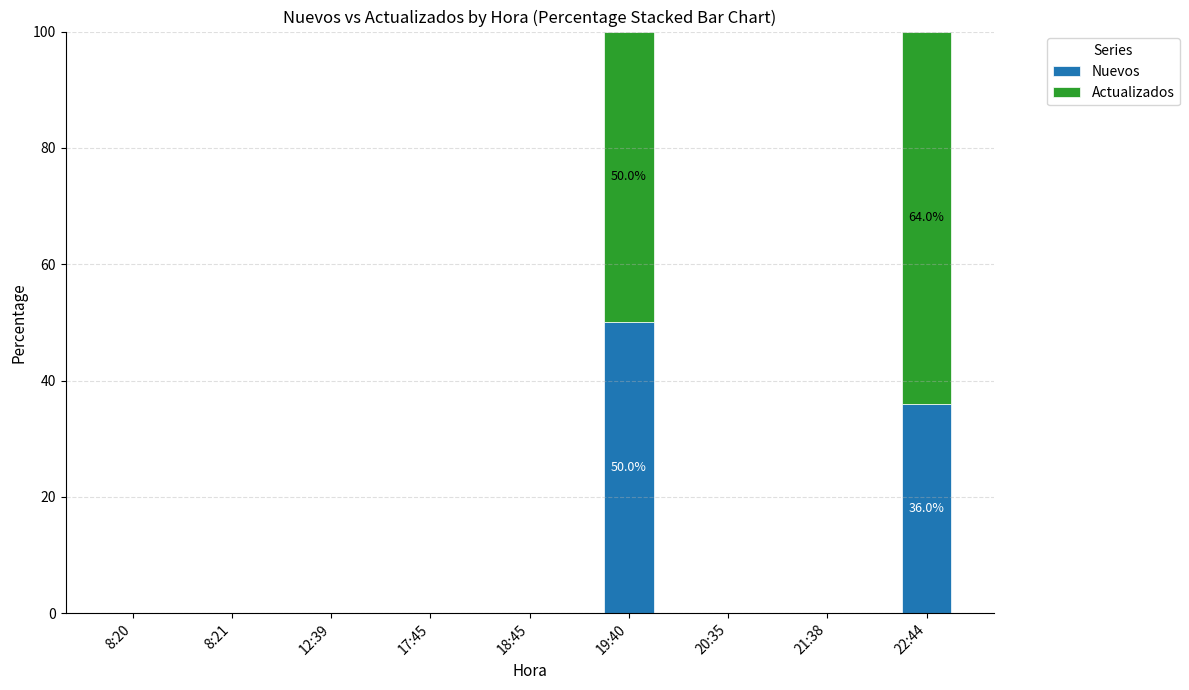

True or false: Nuevos has a value of 36 at 22:44.

True